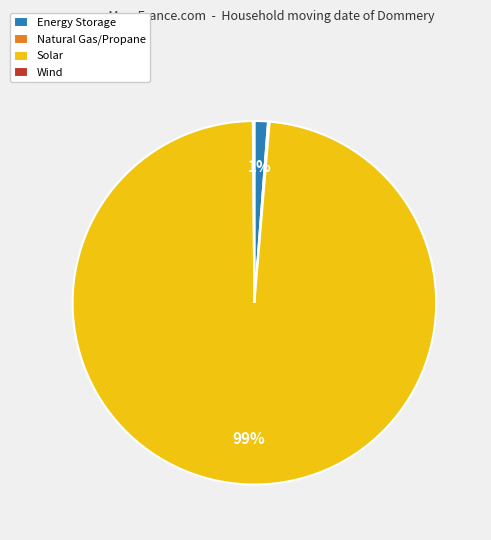

What percentage is the Solar slice, to the nearest percent?

99%